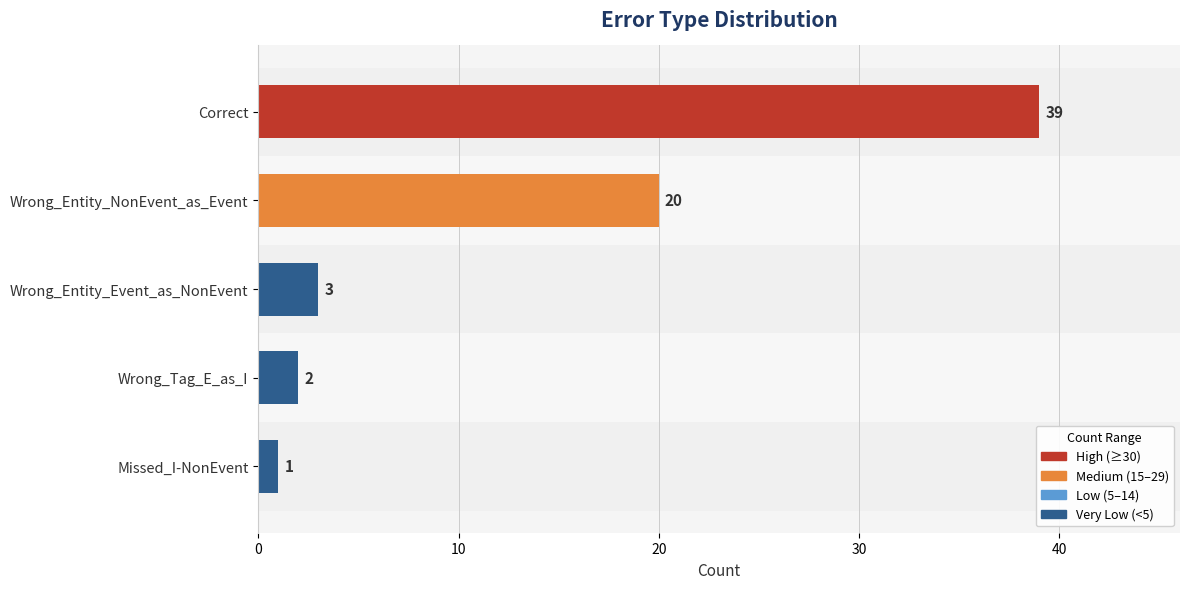

How many bars are there in total?

5